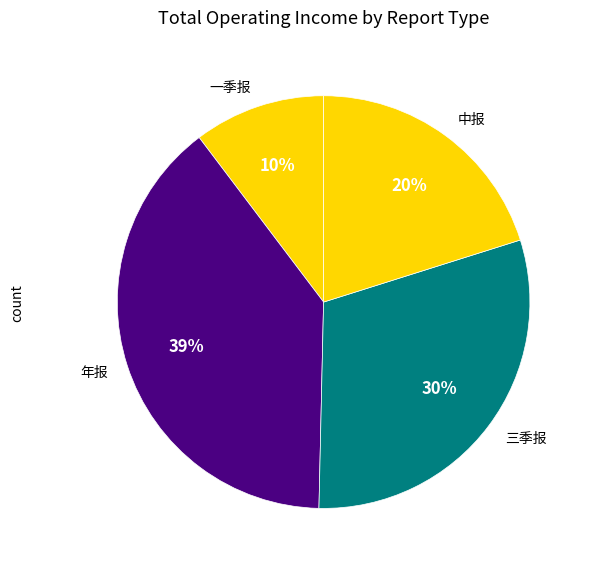

To the nearest percent, what is the difference between the largest and smallest slice percentages?

29%